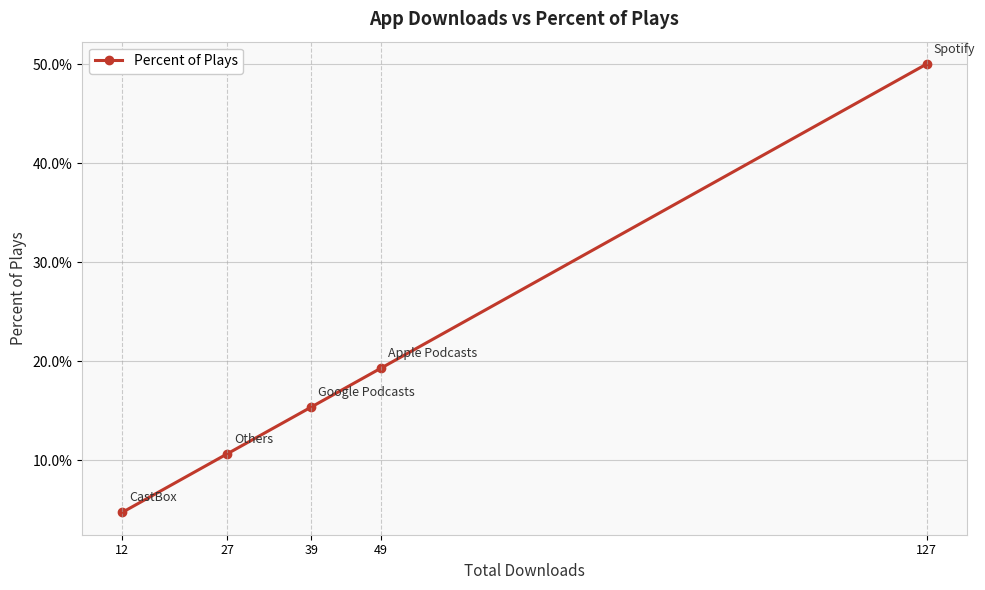

What is the average value?

0.2